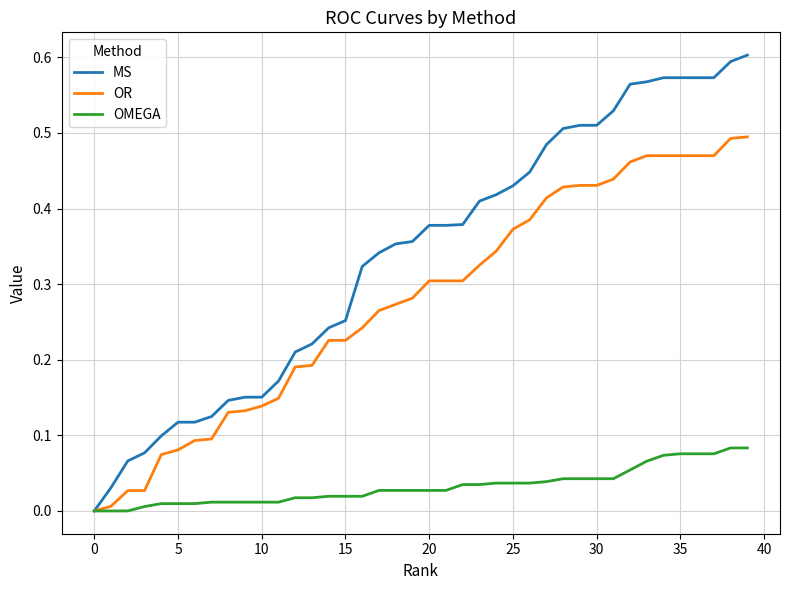

Which series has the largest range (max minus min)?

MS